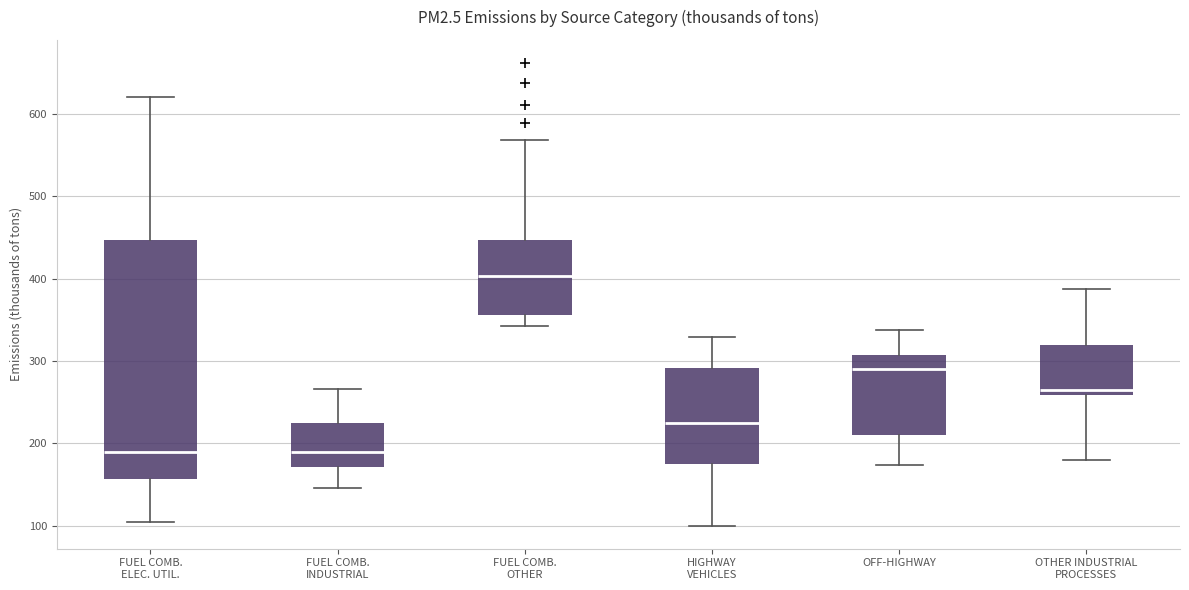

Comparing the boxes themselves (not the whiskers), which one is the tallest?

FUEL COMB. ELEC. UTIL.